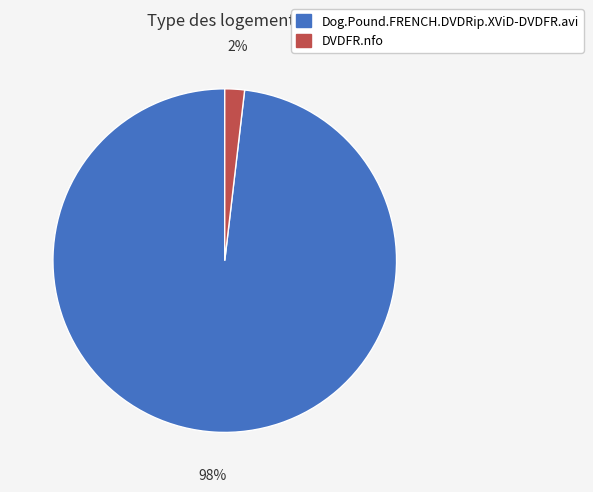

To the nearest percent, what percentage of the pie is Dog.Pound.FRENCH.DVDRip.XViD-DVDFR.avi?

98%